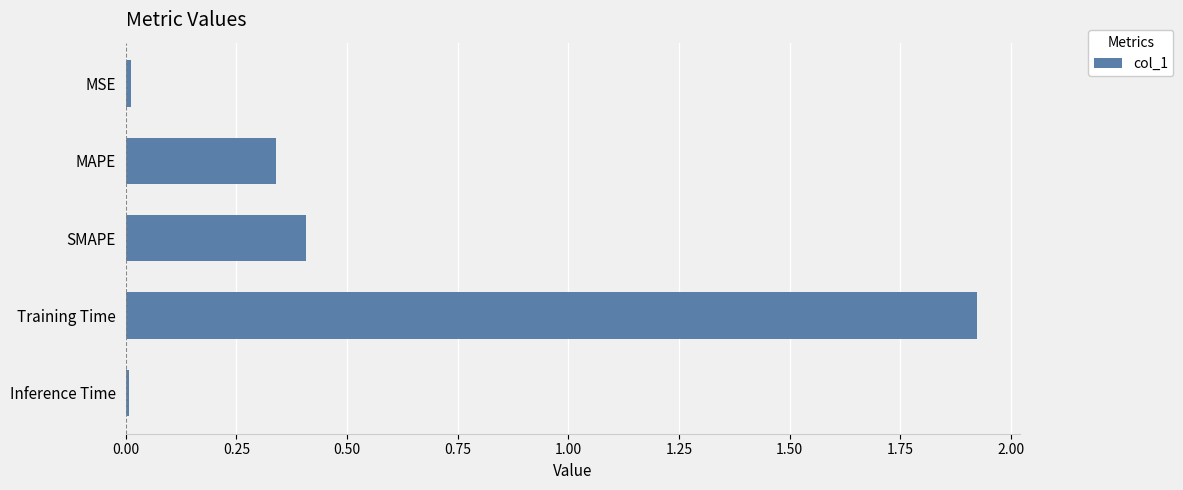

What is the label of the 2nd bar from the bottom?

Training Time